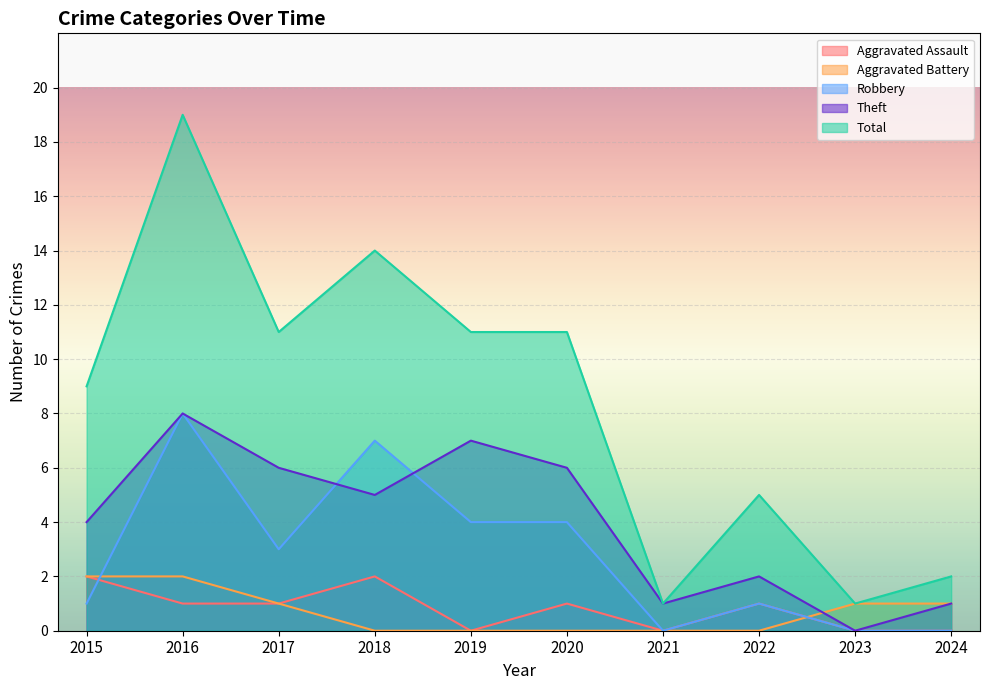

How many lines are shown in the chart?

5